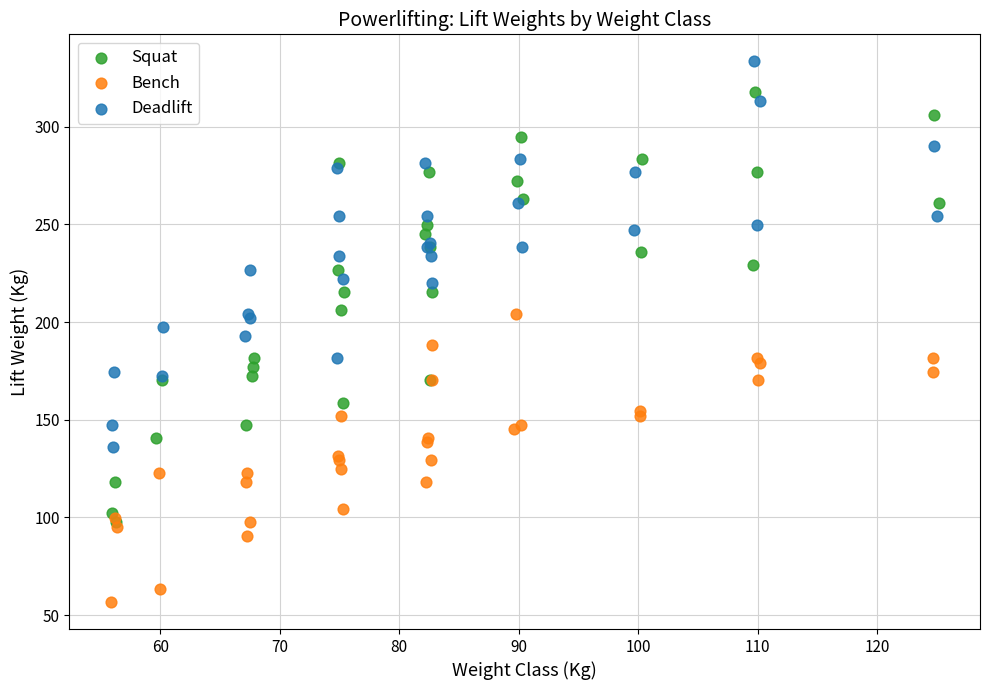

What are all the series names shown in the legend?

Squat, Bench, Deadlift